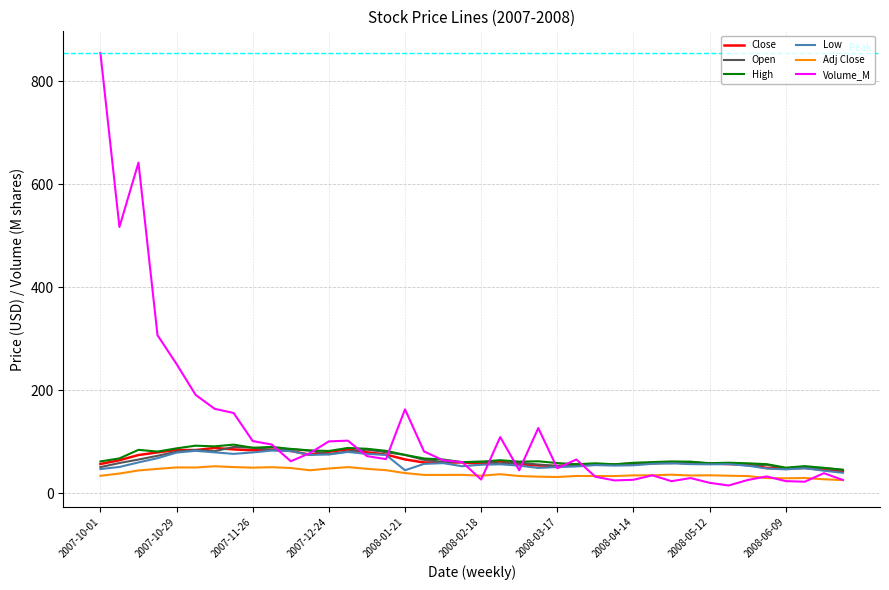

Which series has the largest range (max minus min)?

Volume_M